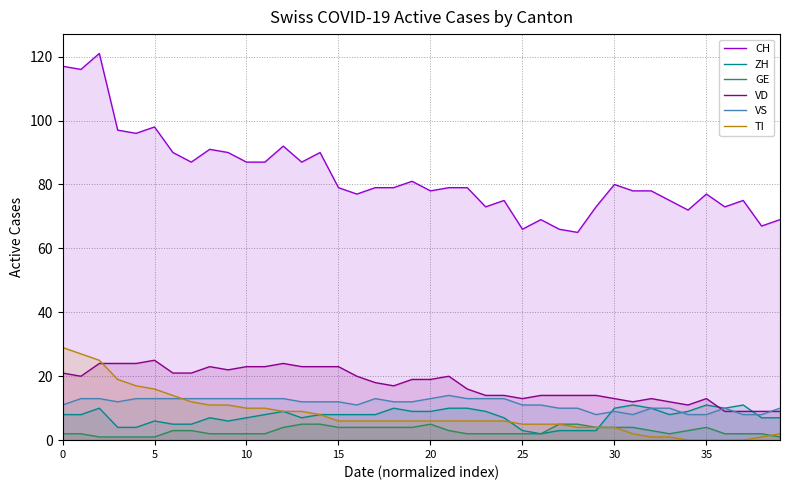

Is it true that GE equals 6 at 12?

False